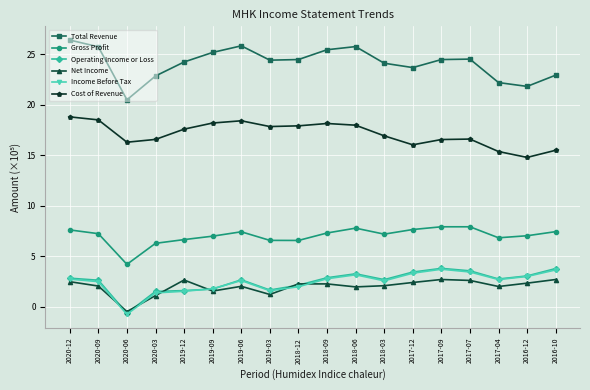

How many lines are shown in the chart?

6